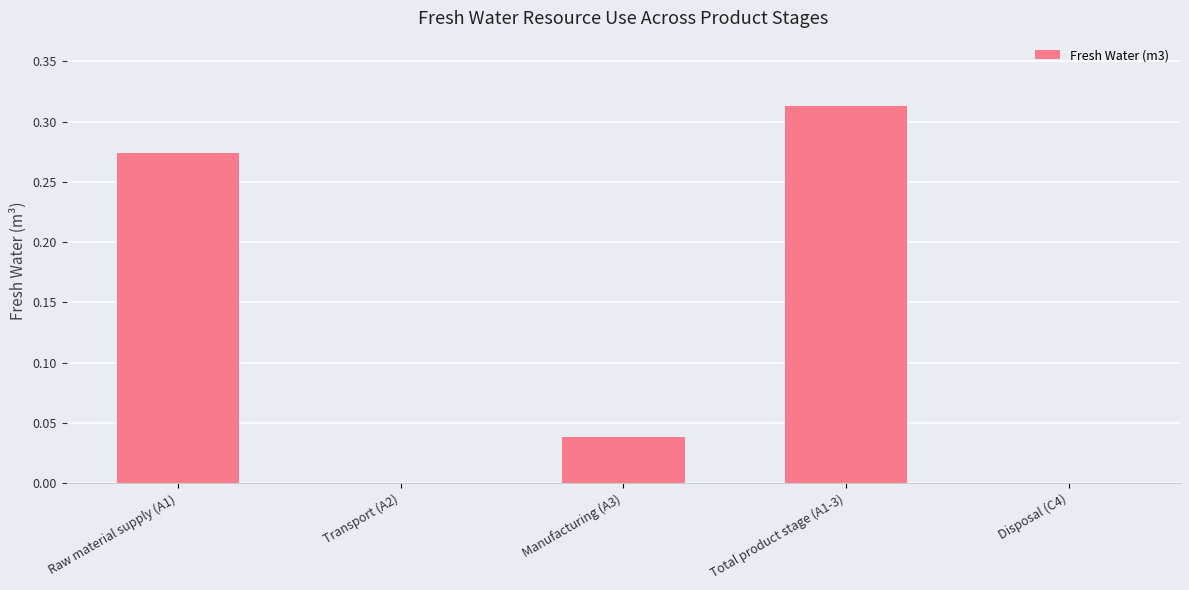

How many distinct data groups are displayed?

1